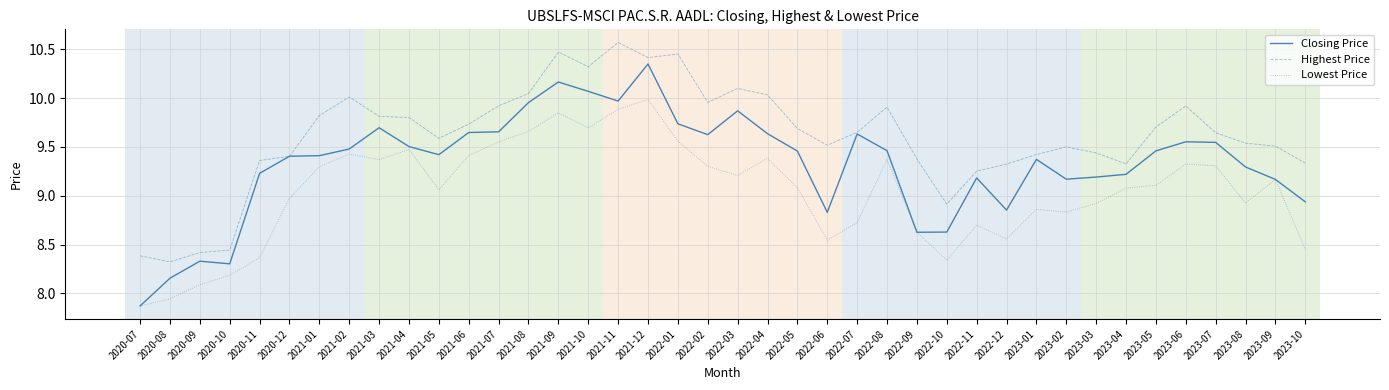

Where does the Lowest Price series first go above 9?

2021-01